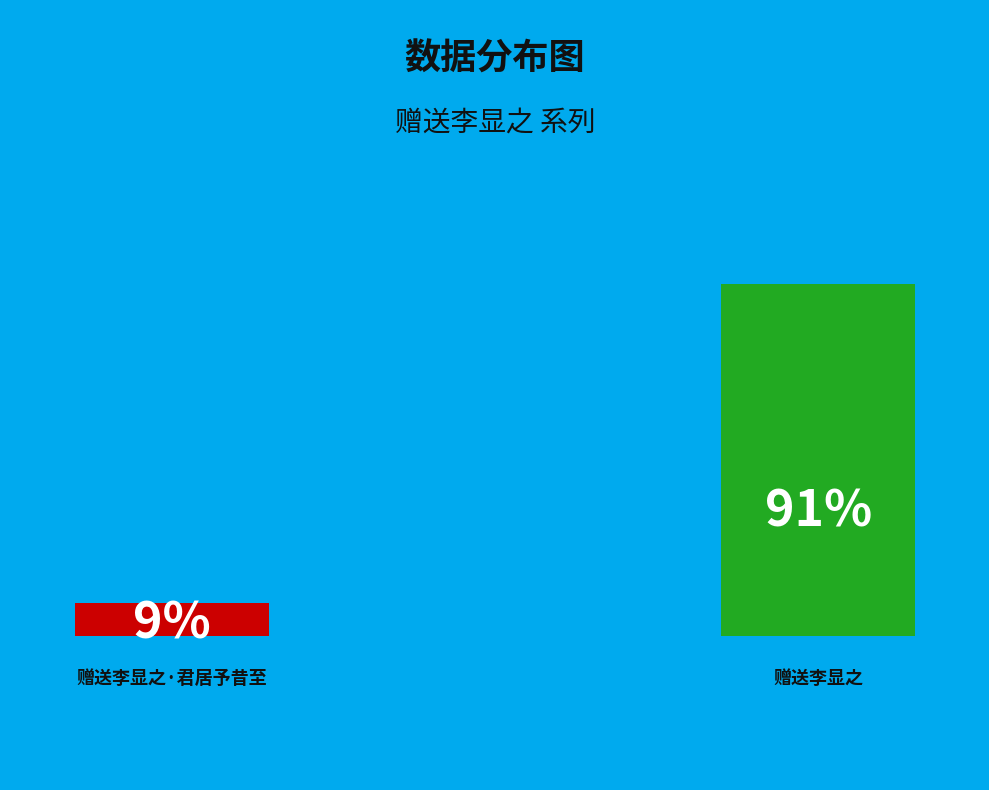

How many slices are in this pie chart?

2